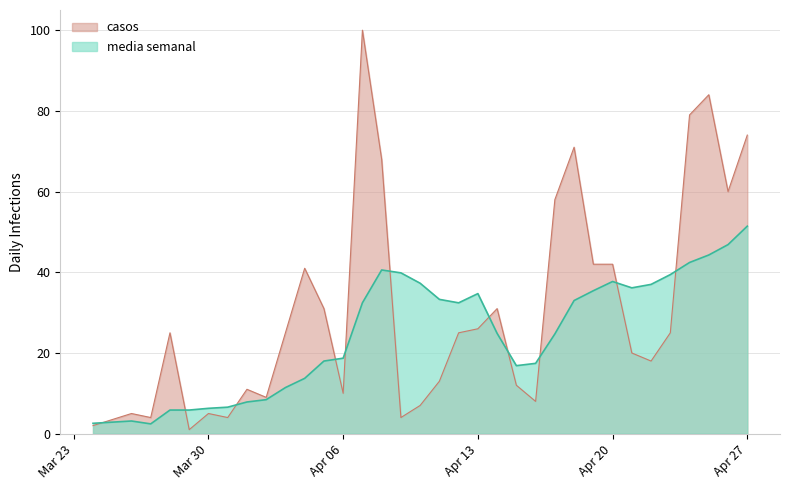

What is the maximum value for casos?

100.0